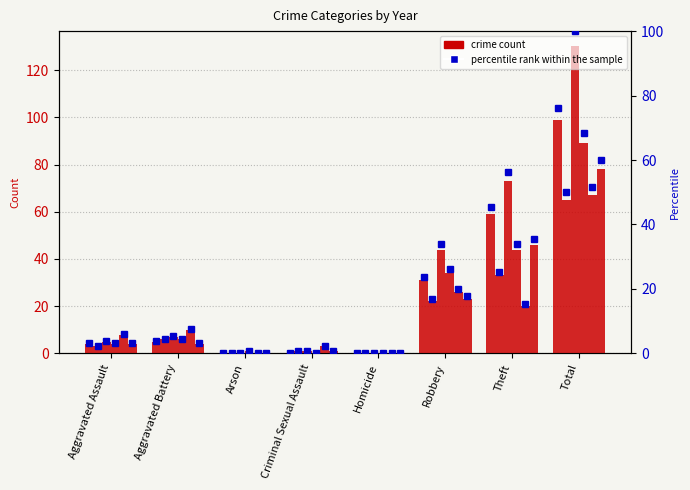

What is the ratio of the value at Robbery to the value at Aggravated Assault?

7.8